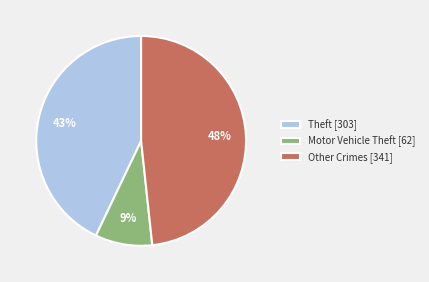

Does any single category account for the majority?

No